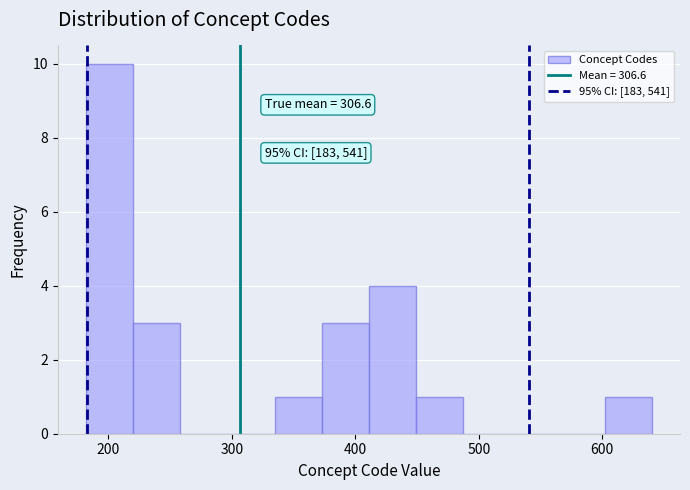

Around what value on the x-axis is the tallest bar? Give the approximate position of its centre, as read against the axis.

200